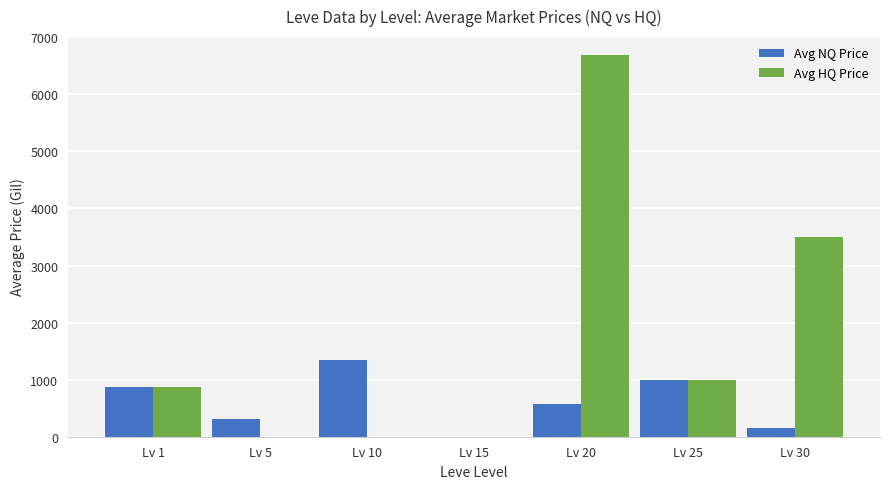

Reading left to right, list all the values displayed in this chart.

Avg NQ Price: 874.5	312.0	1342.4	0.0	575.8	1000.0	160.0
Avg HQ Price: 874.5	0.0	0.0	0.0	6686.5	1000.0	3500.0